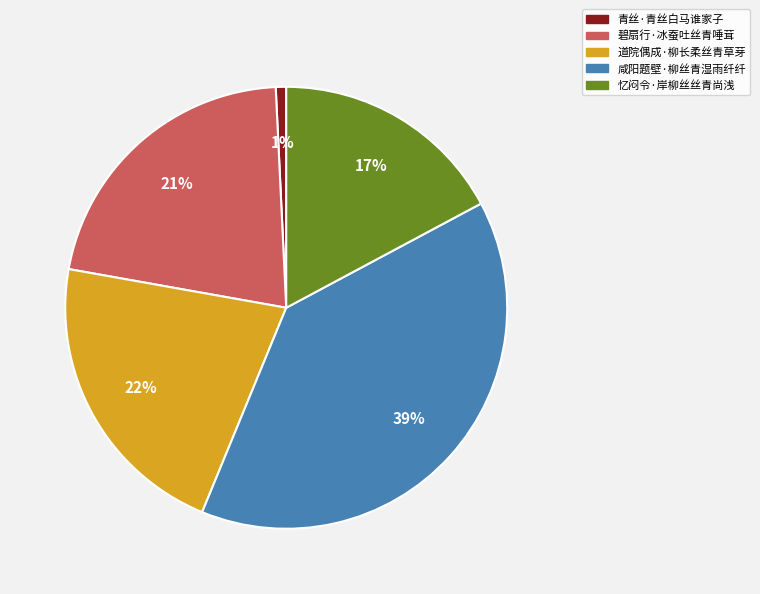

What percentage is the 道院偶成·柳长柔丝青草芽 slice, to the nearest percent?

22%